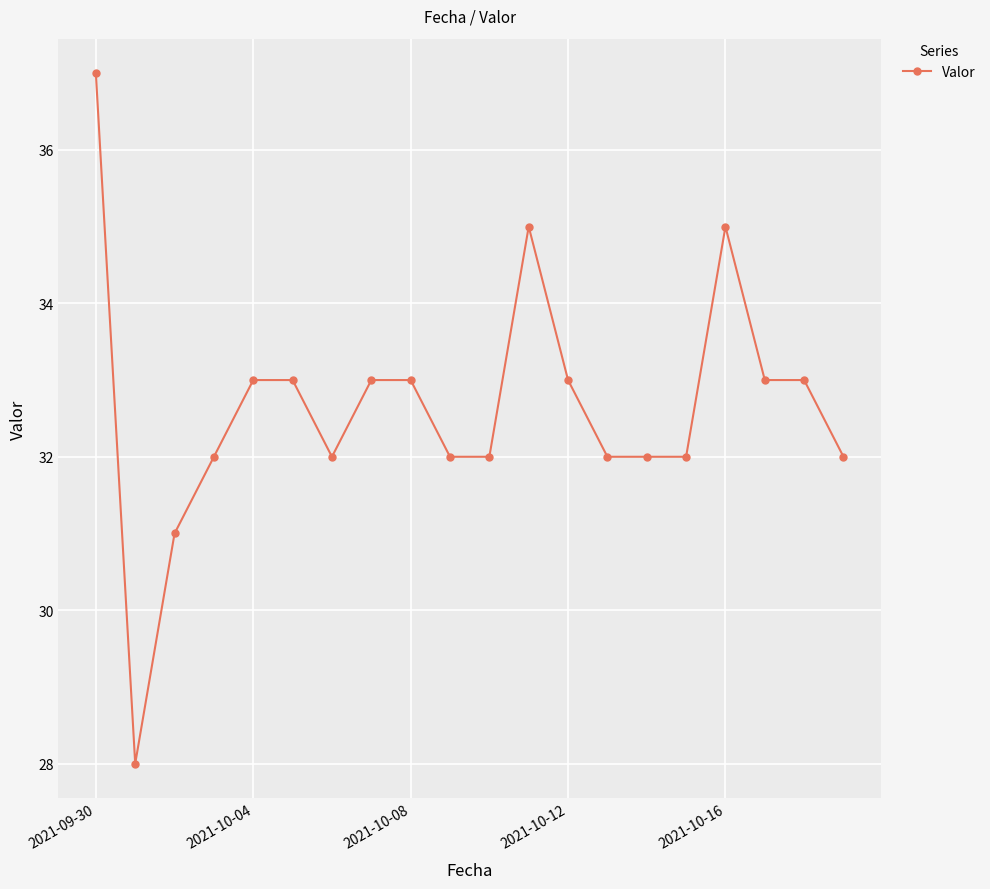

Does the chart have visible grid lines?

Yes